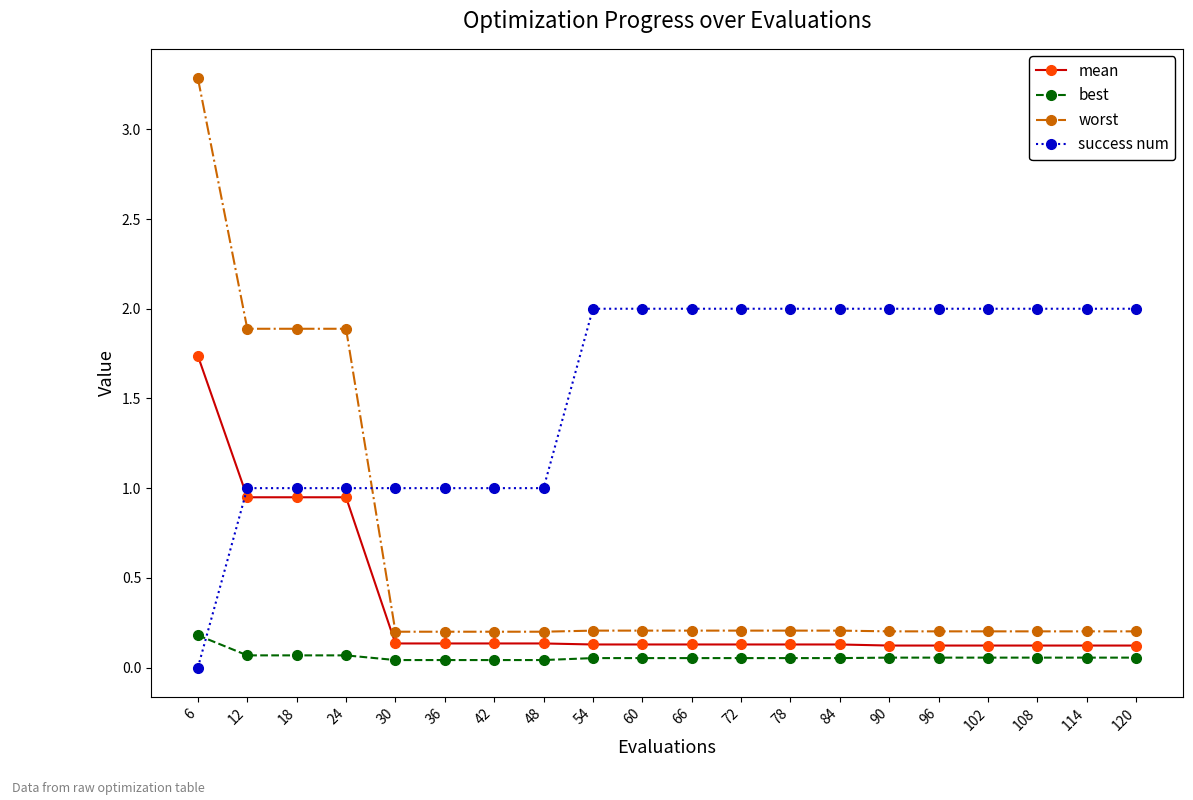

Is the value of worst at 66 greater than the value of best at 60?

Yes